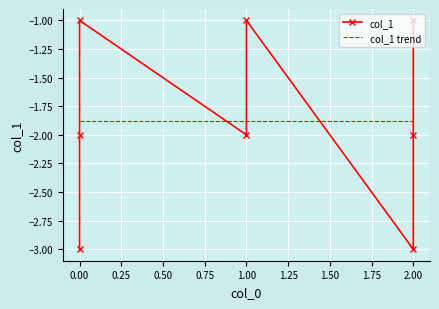

Is it true that the value at 0 is -1?

True